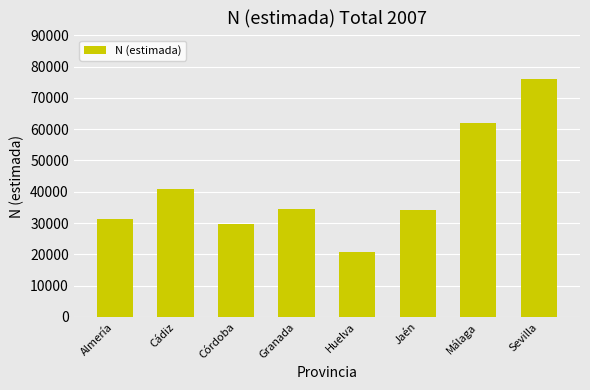

The chart shows a value of 50374 at Córdoba. True or false?

False